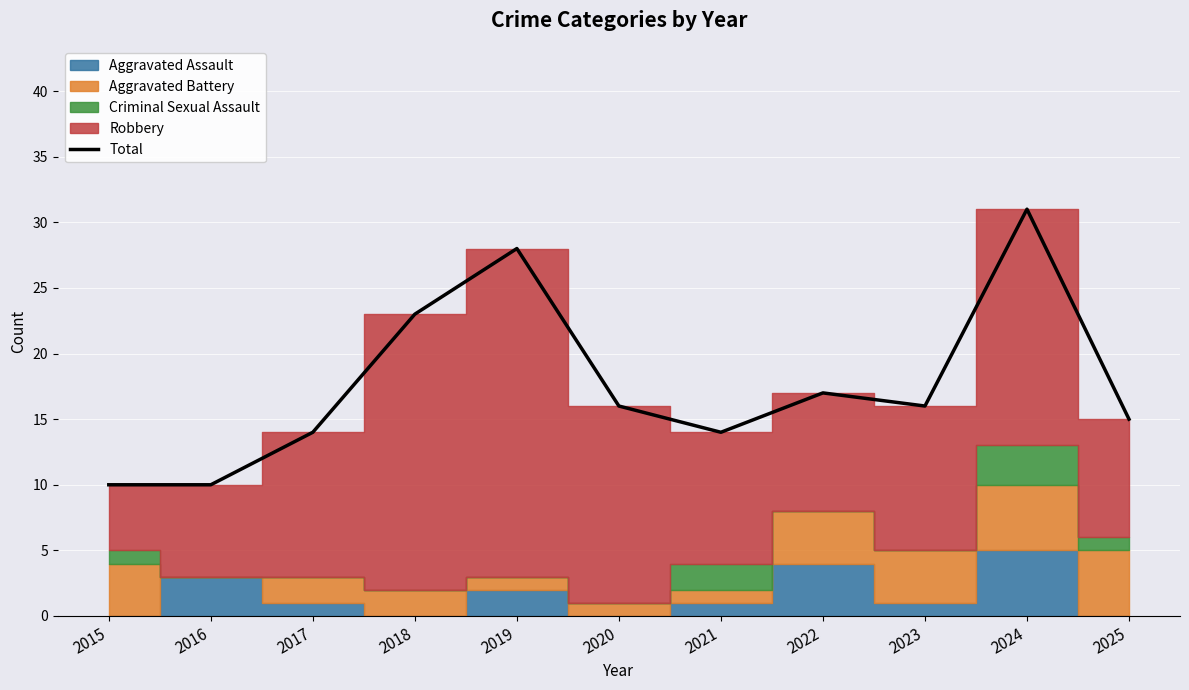

At which category does the chart reach its minimum across all series?

2015